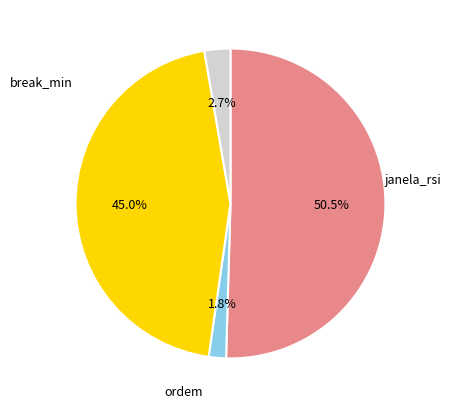

To the nearest percent, what portion does ordem represent?

2%